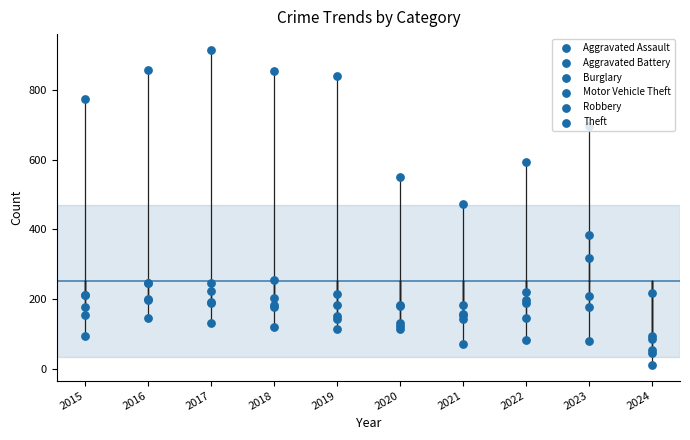

Which series has the largest Y range (max minus min)?

Theft